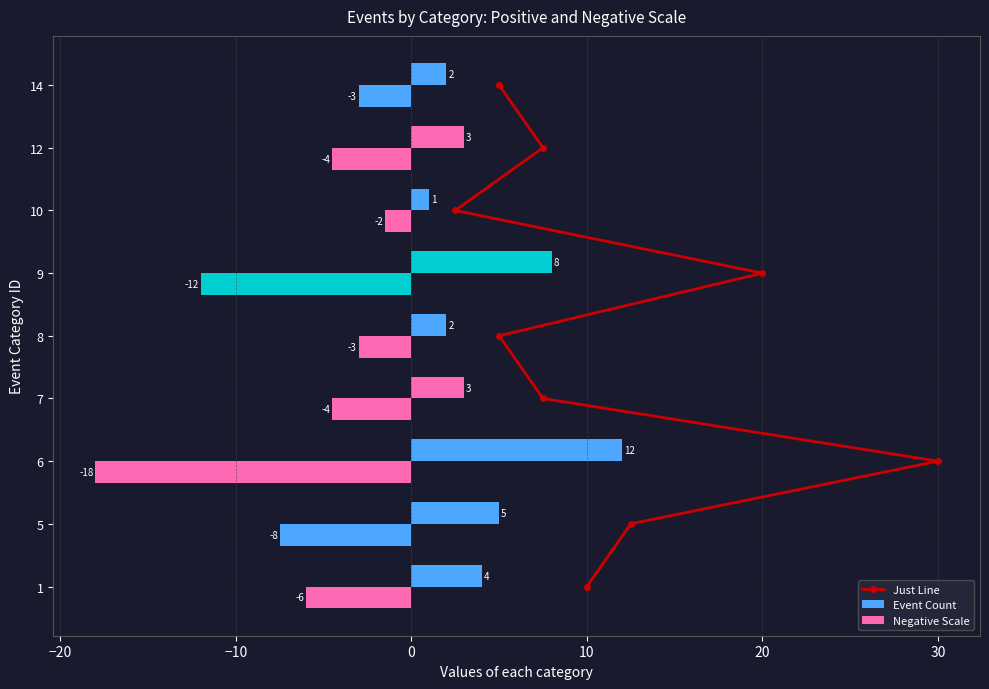

How many data points in Negative Scale are less than -4?

6